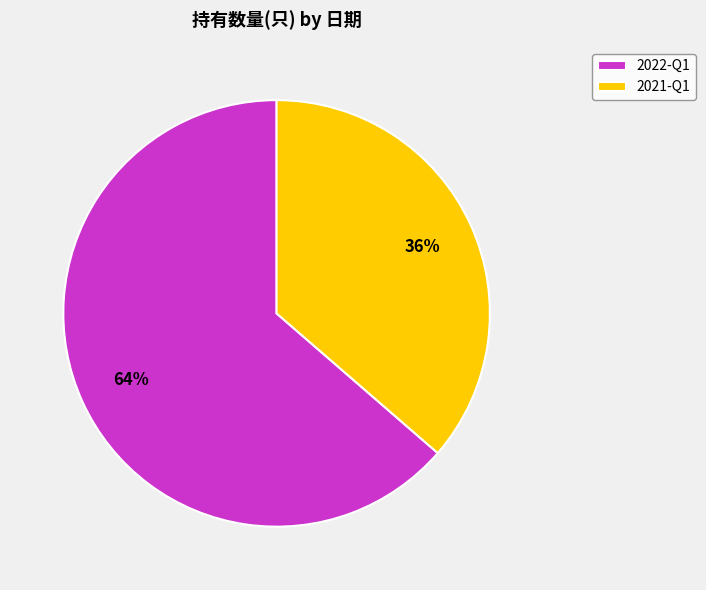

To the nearest percent, what percentage of the pie is 2021-Q1?

36%